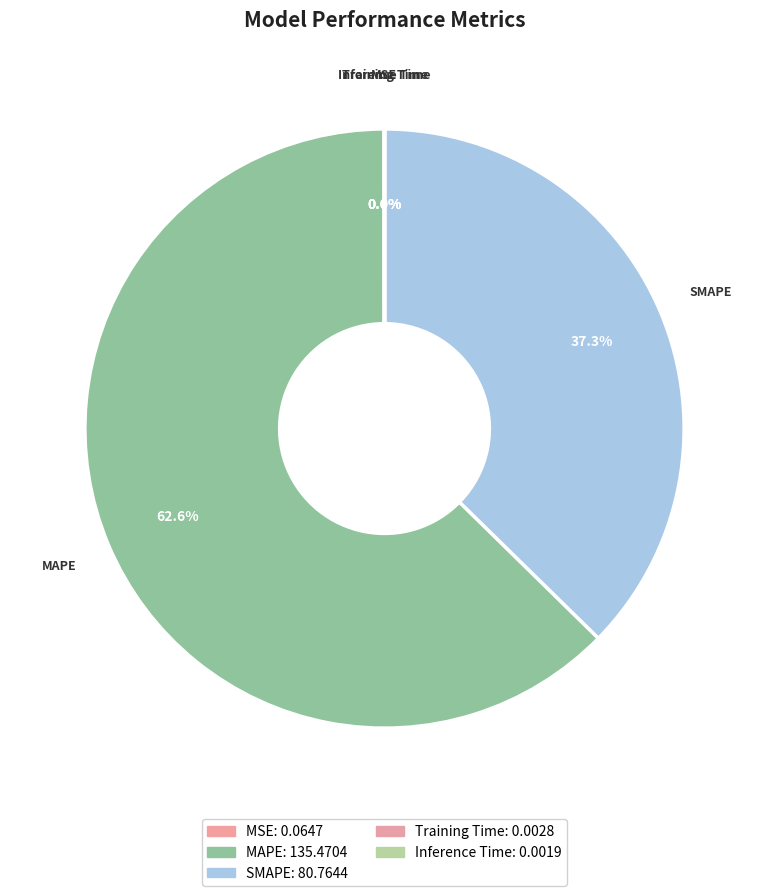

What is the largest slice in the pie chart?

MAPE